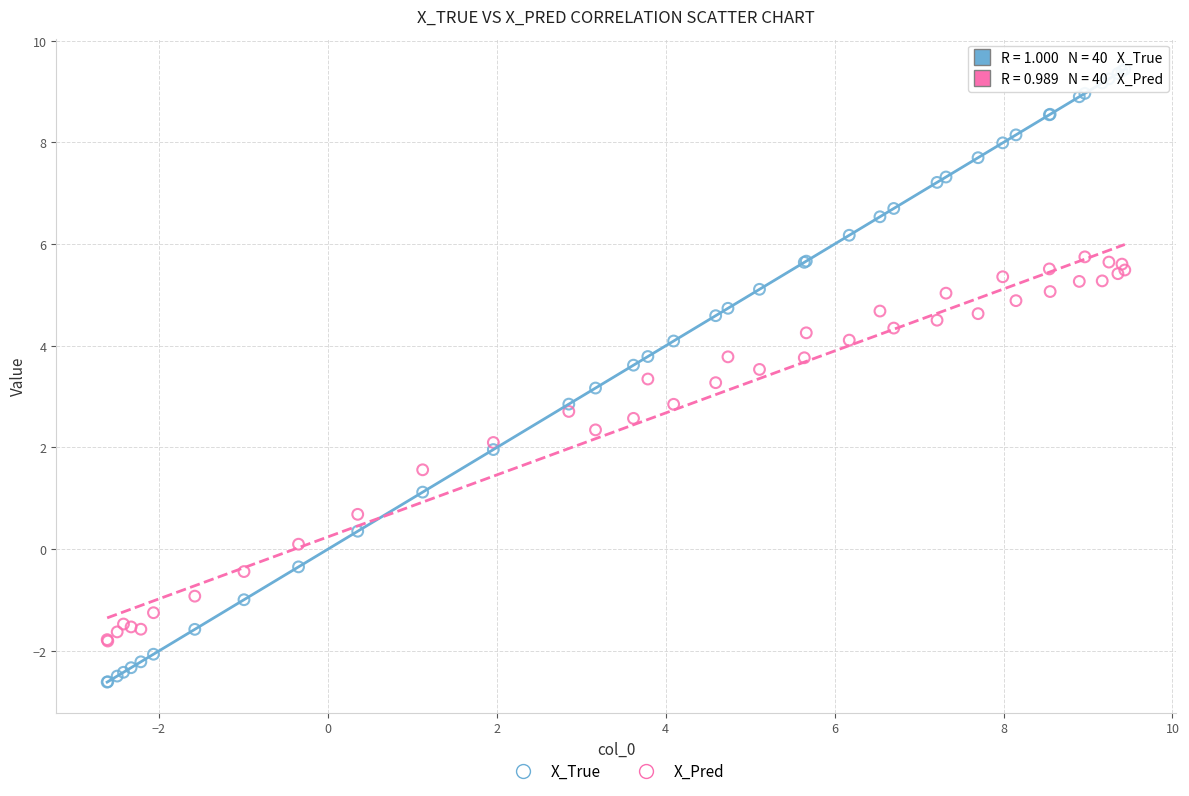

Which series has the largest Y range (max minus min)?

X_True